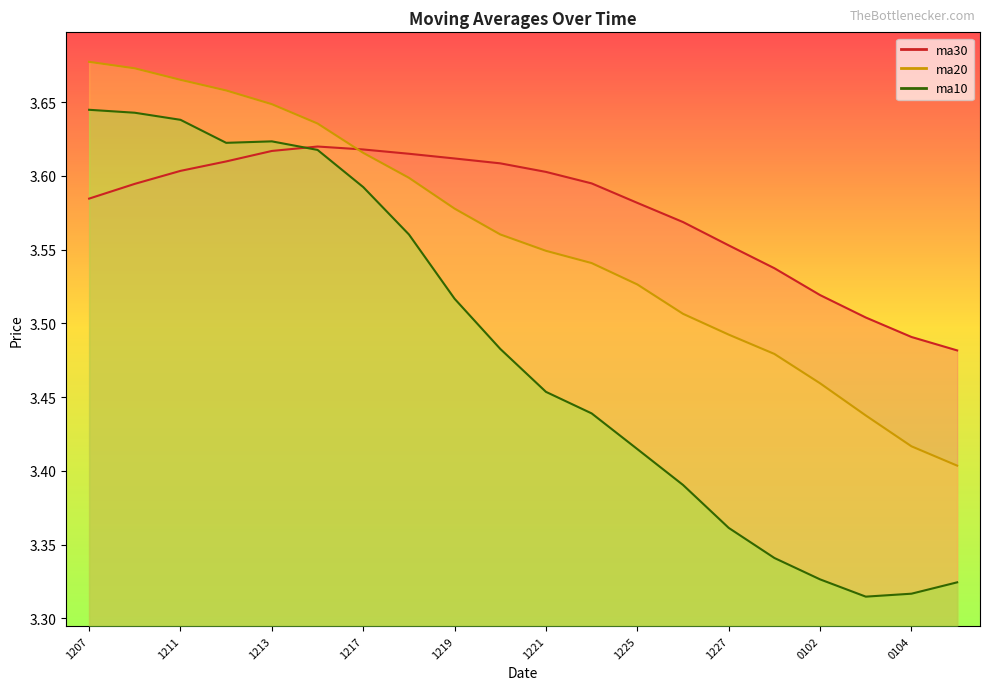

List the series in order of their peak value, highest first.

ma20, ma10, ma30